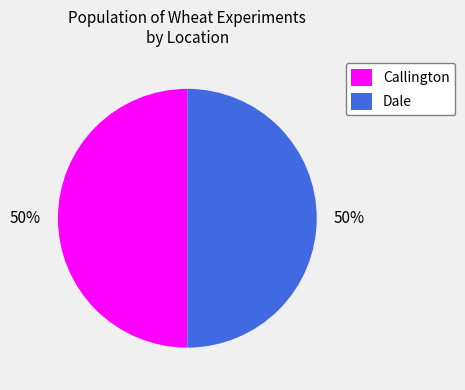

Is the sum of Dale and Callington greater than half?

Yes